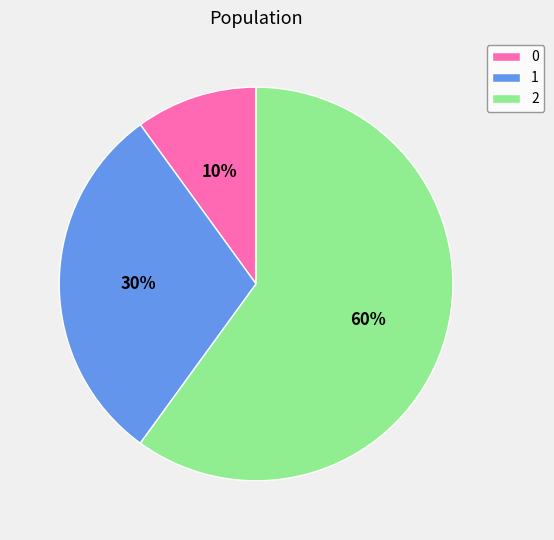

True or false: 1 accounts for 30% of the total.

True